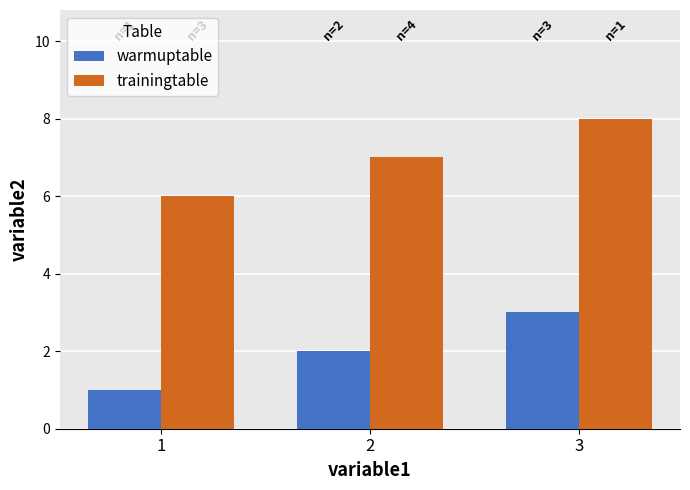

Reading left to right, transcribe all the data shown in this chart.

warmuptable: 1=1	2=2	3=3
trainingtable: 1=6	2=7	3=8